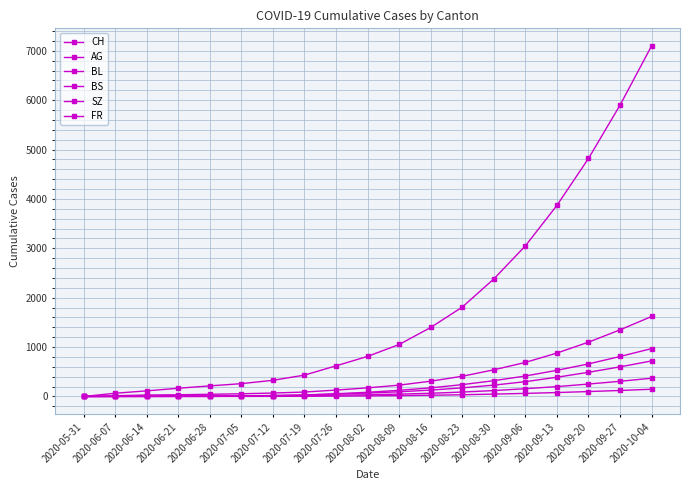

What is the sum of all CH values?

34397